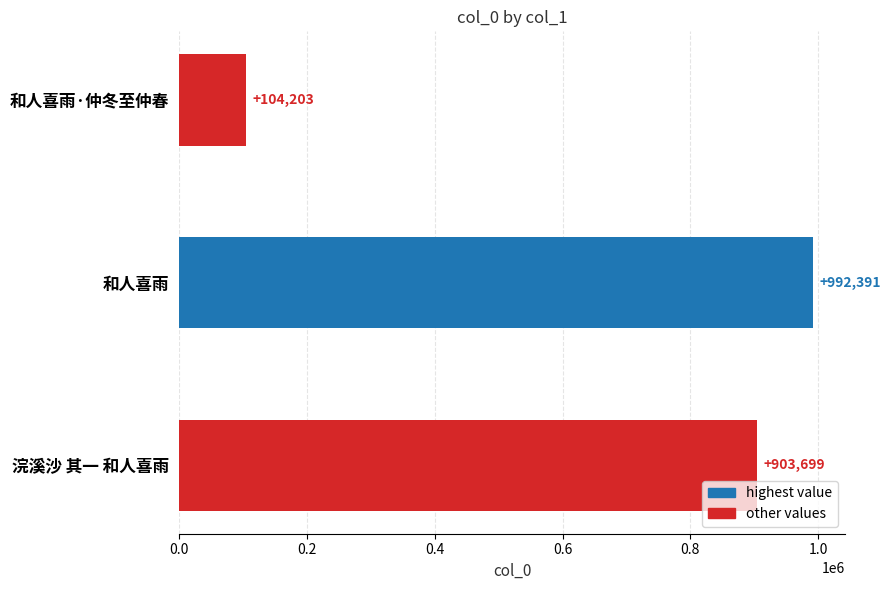

At which label is the value closest to 548297?

浣溪沙 其一 和人喜雨